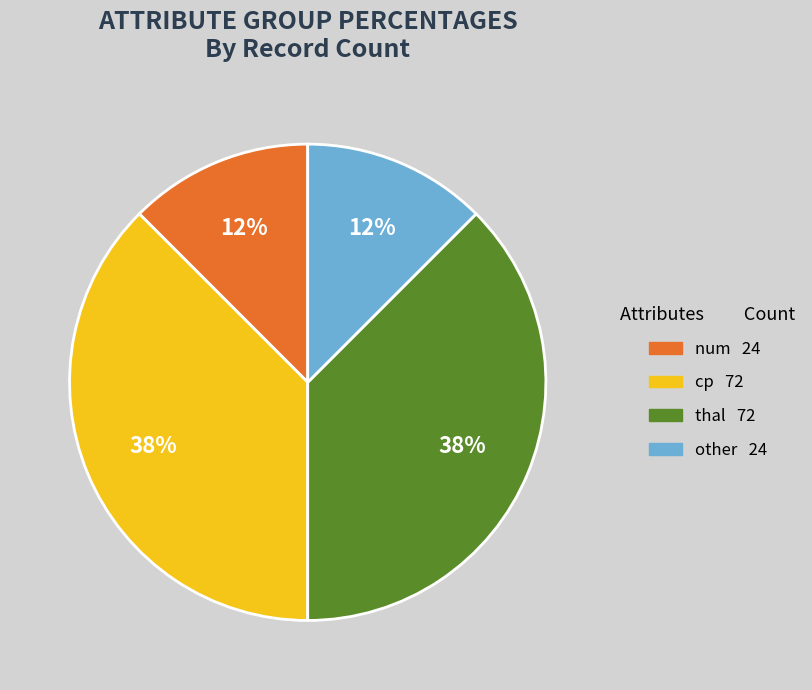

Is it true that other is 1% of the pie?

False